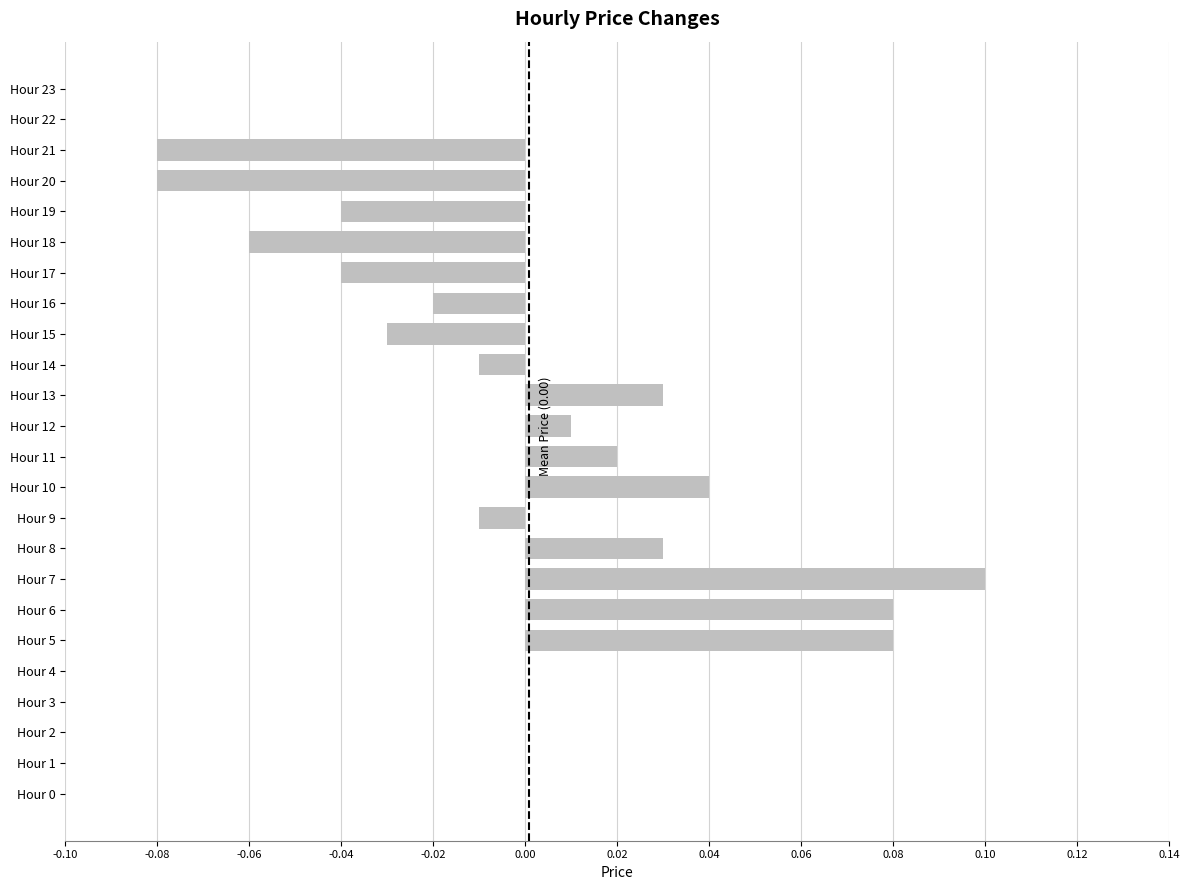

Does the chart contain stacked bars?

No